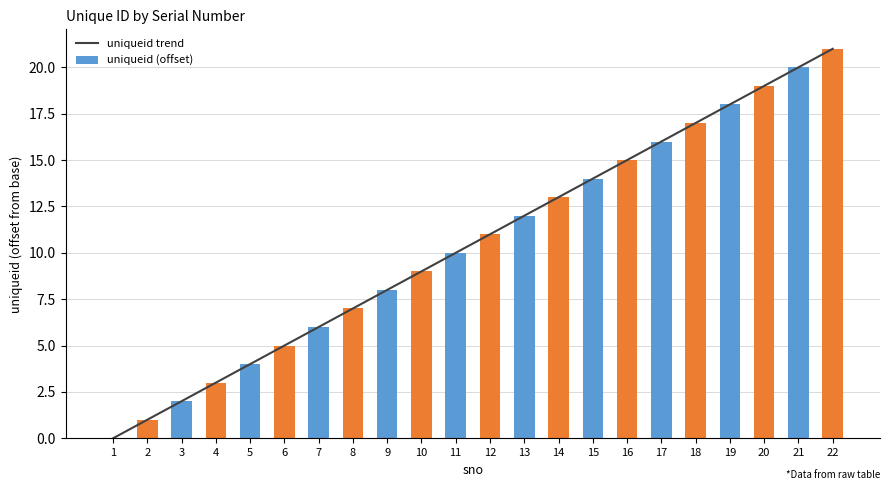

The value of uniqueid trend at 22 is 30. True or false?

False